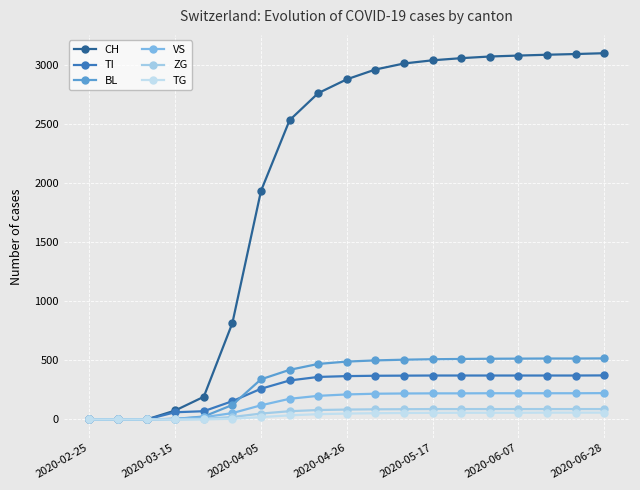

What is the greatest value displayed?

3100